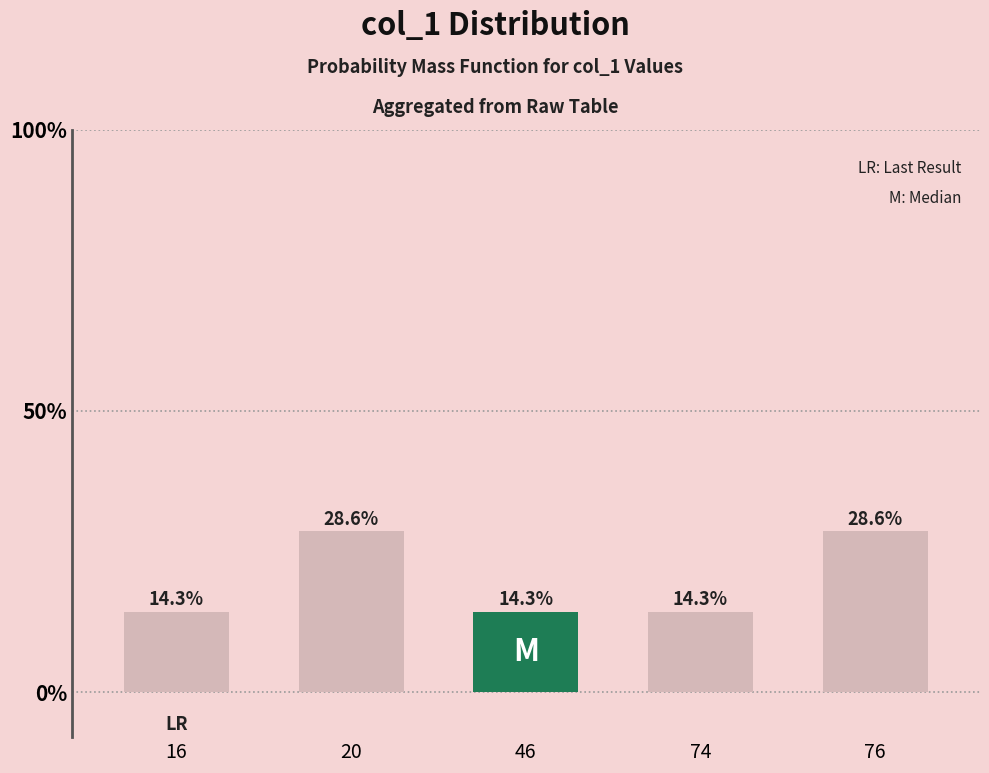

What is the minimum value shown in the chart?

14.3